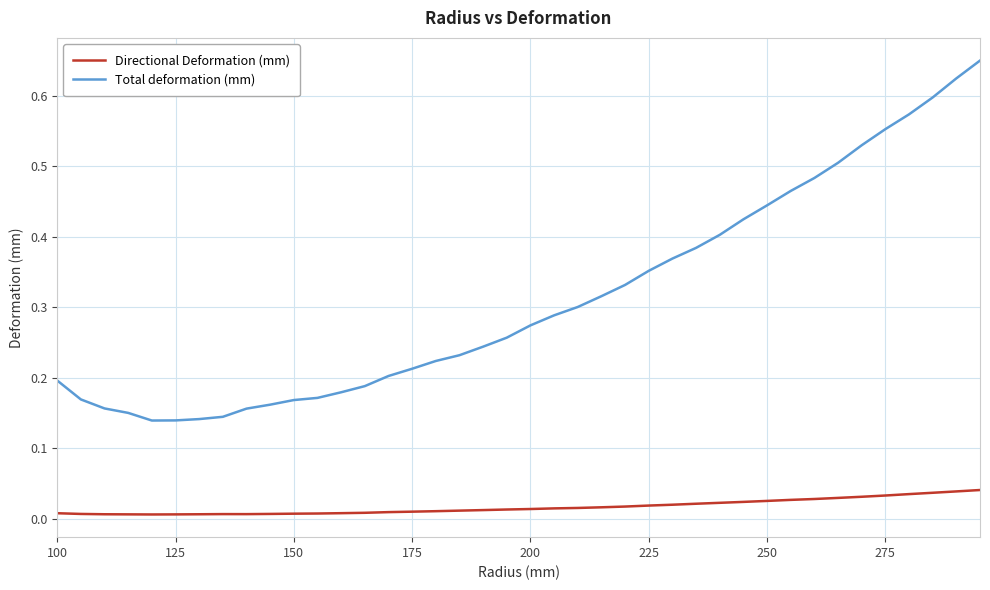

List the series in order of their peak value, lowest first.

Directional Deformation (mm), Total deformation (mm)